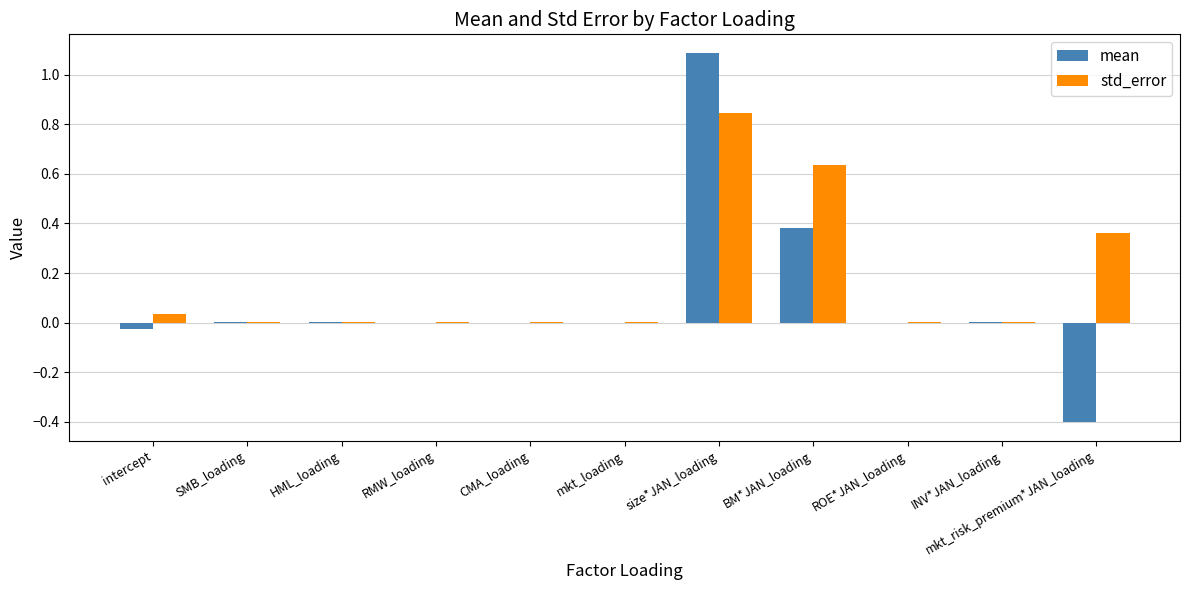

True or false: std_error has a value of 0.0 at INV*JAN_loading.

True